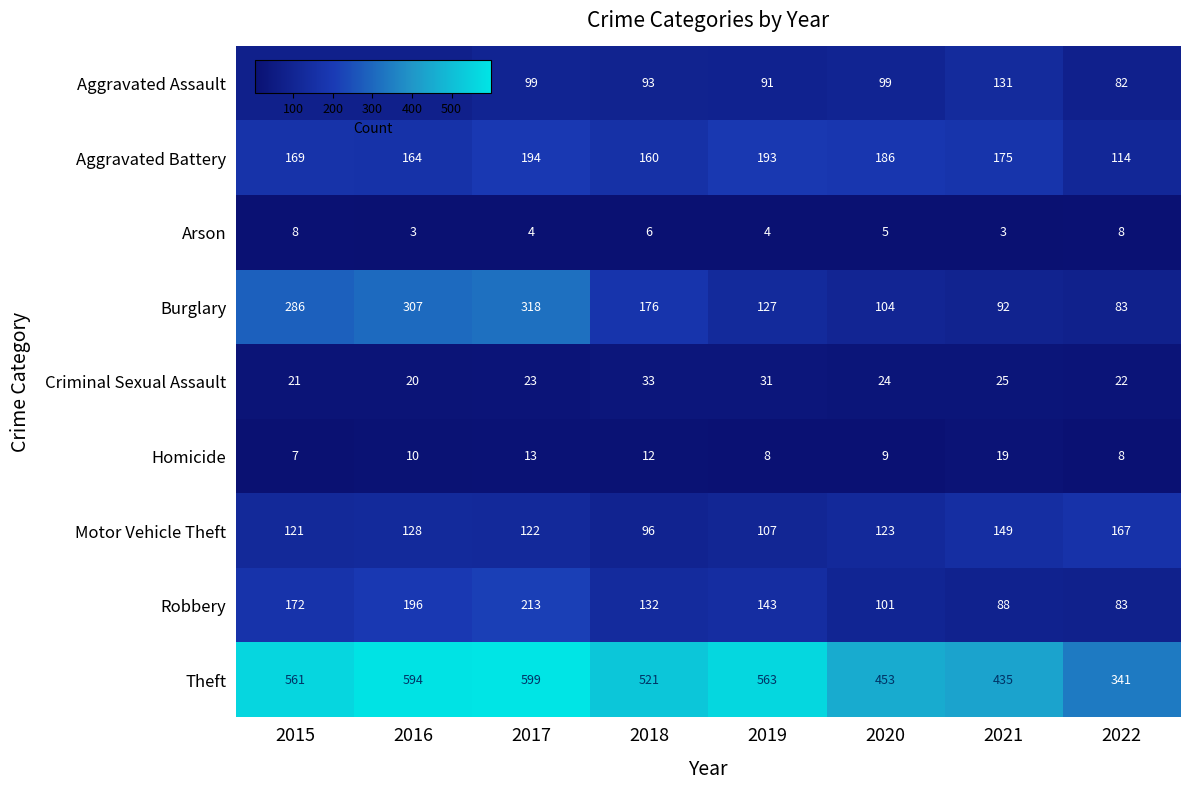

What is the lowest value of the Motor Vehicle Theft series?

96